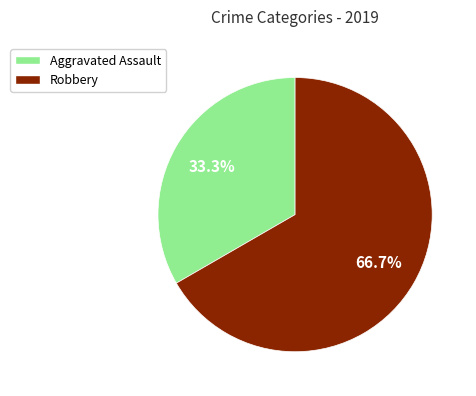

Which has a higher value, Robbery or Aggravated Assault?

Robbery